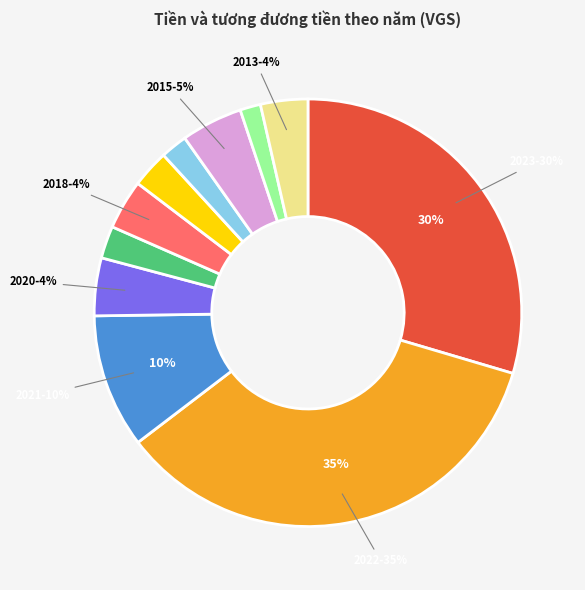

Is there any slice that represents more than half of the pie?

No